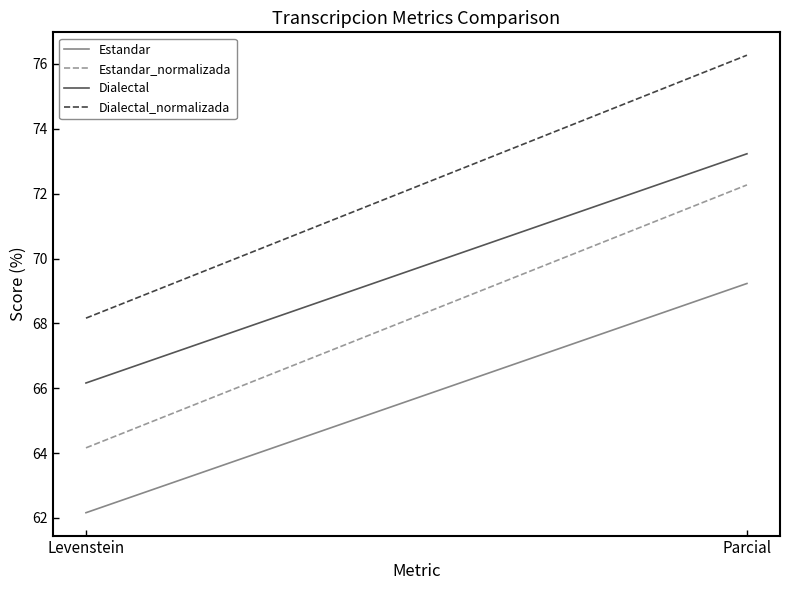

What is the value of the Estandar_normalizada point at the 2nd from the left?

72.3